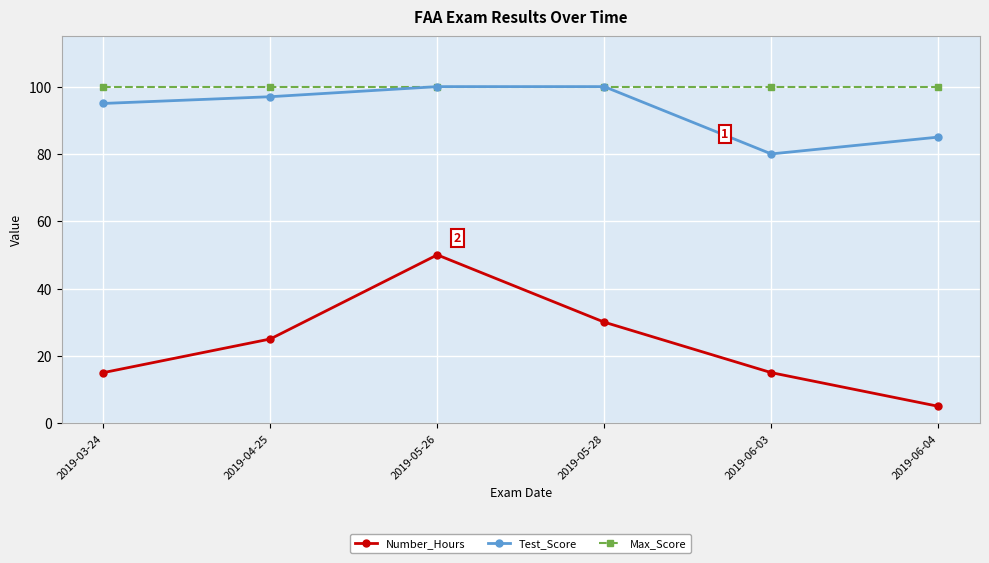

True or false: Number_Hours and Test_Score cross at least once.

False